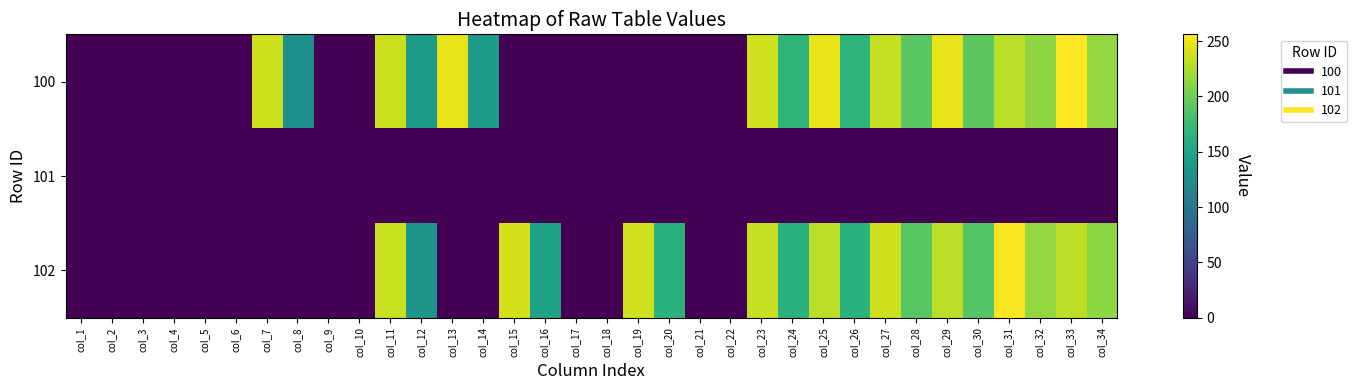

At how many categories does at least one series exceed 228?

11